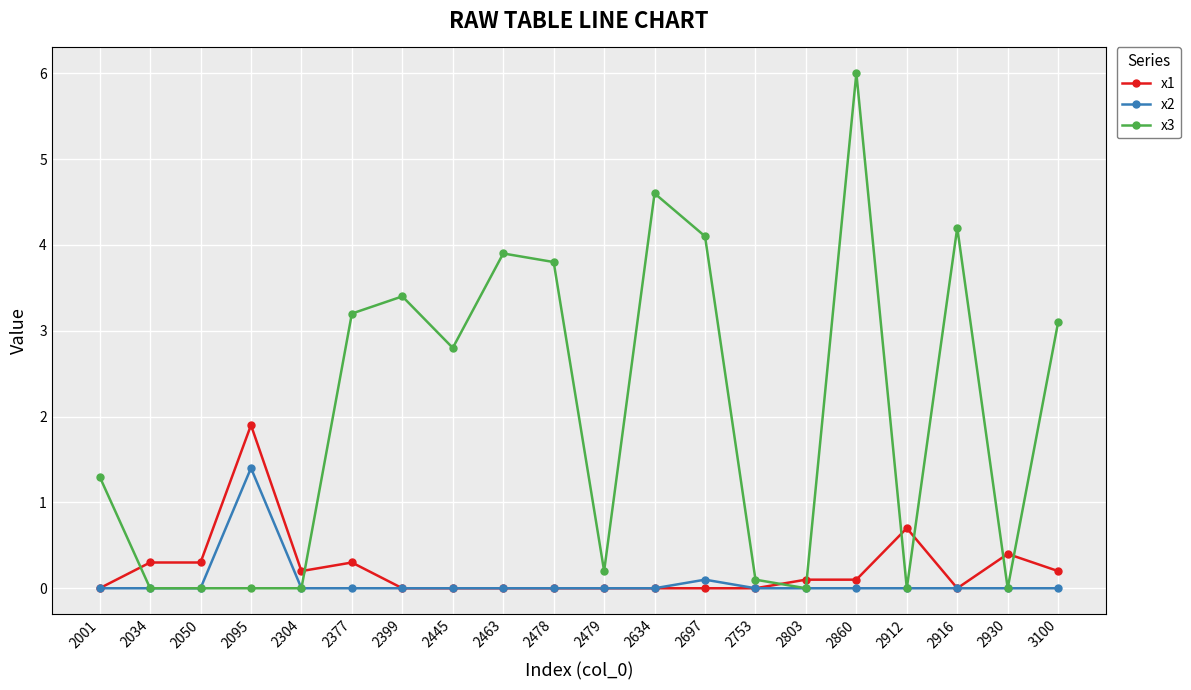

What is the difference between the maximum and minimum values in the x2 series?

1.4